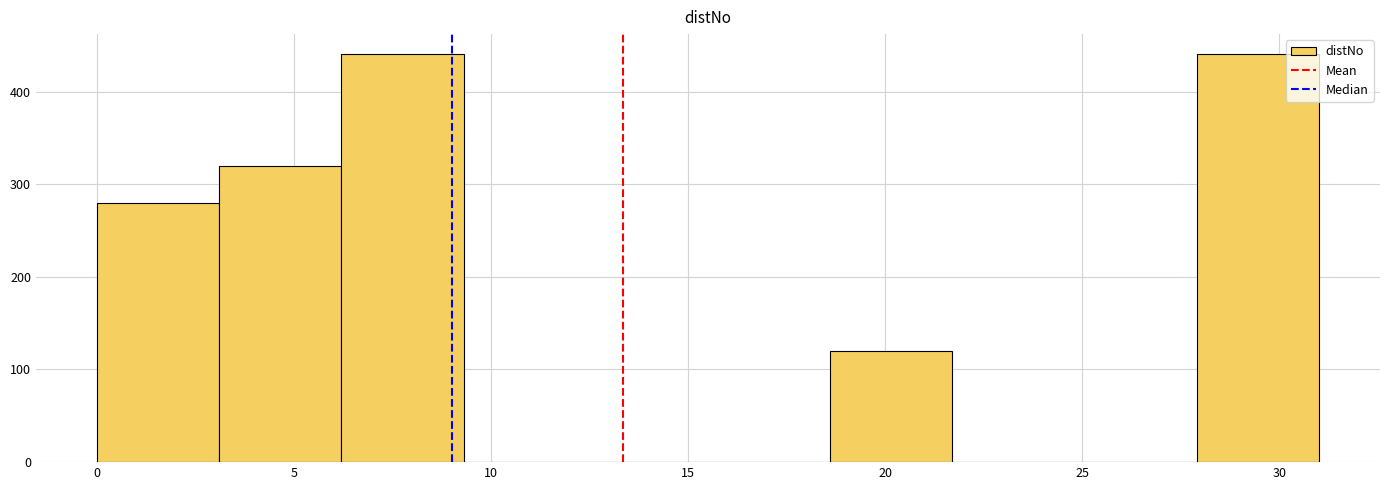

What is the height of the bar covering 18.6 to 21.7 on the x-axis? Neither the bar edges nor the heights are printed on the chart, so give them approximately, as read against the axes.

120